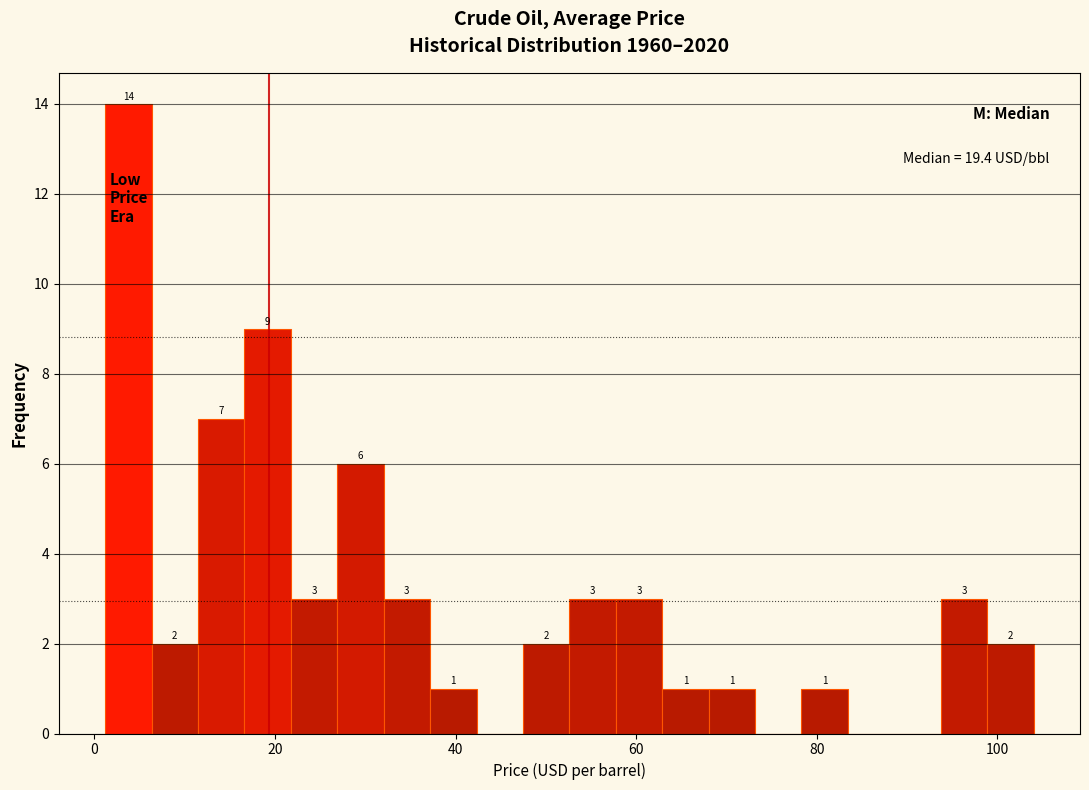

Read against the x-axis, roughly where is the centre of the tallest bar?

4